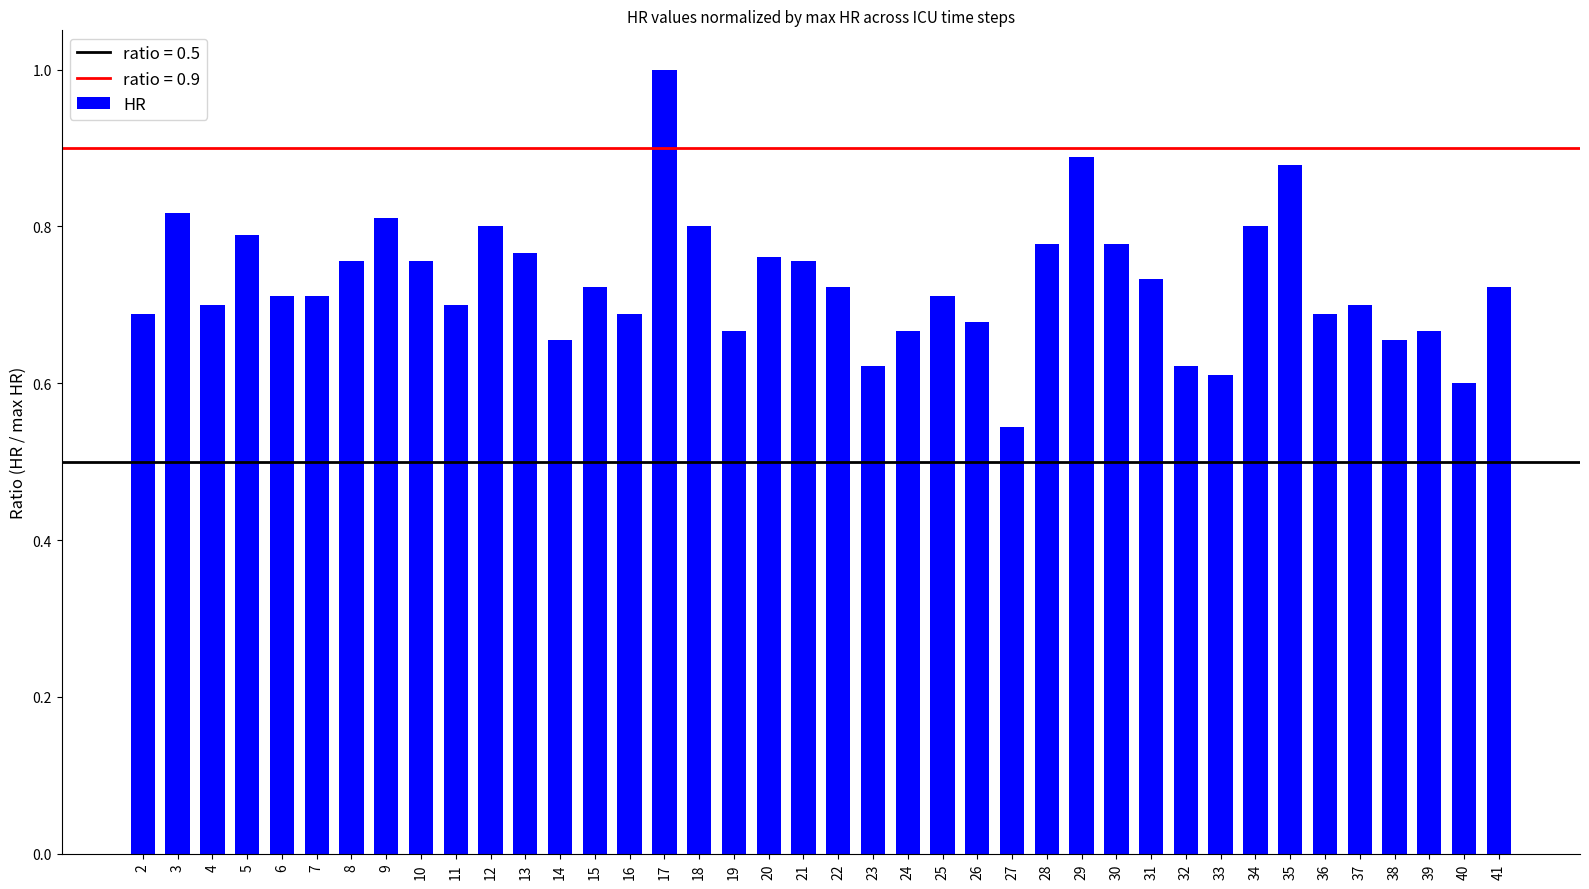

At which label is the value closest to 0?

27